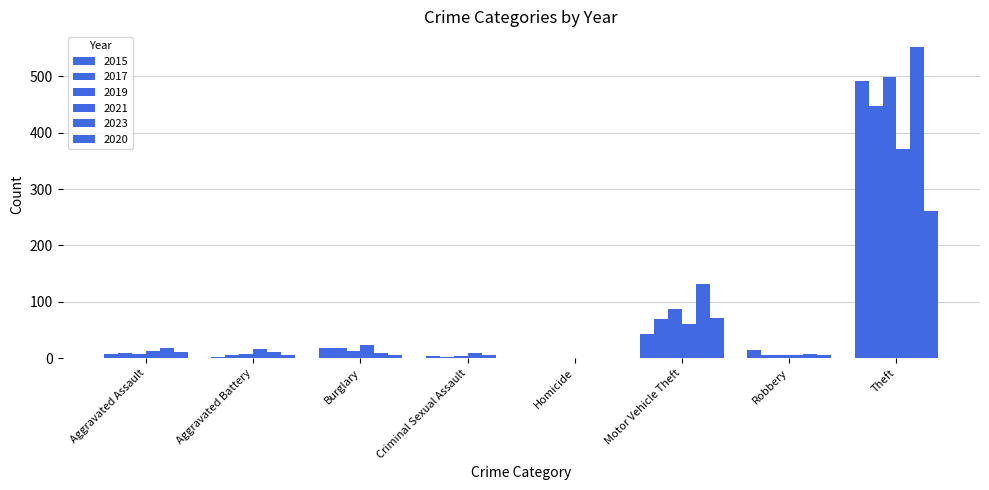

What is the label of the 2nd bar from the right?

Robbery